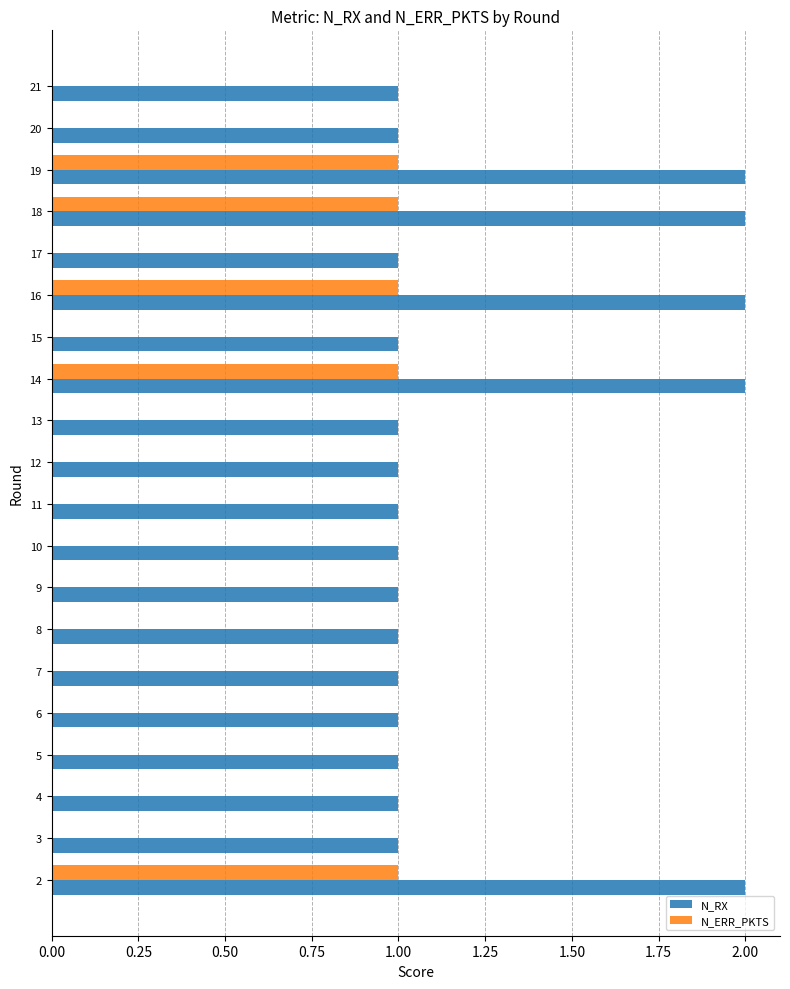

Which series has the largest total across all categories?

N_RX